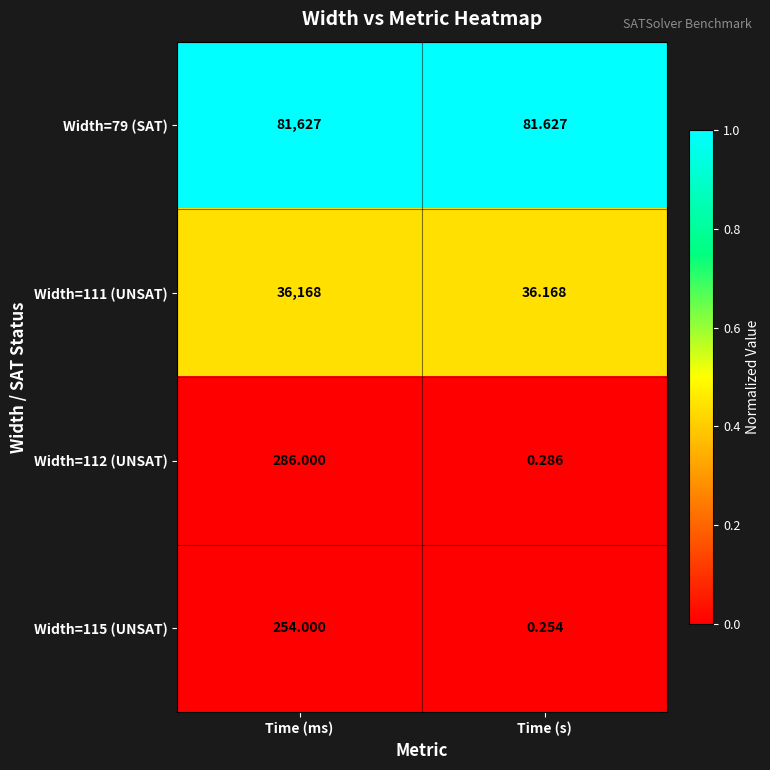

How many categories are shown in the chart?

2